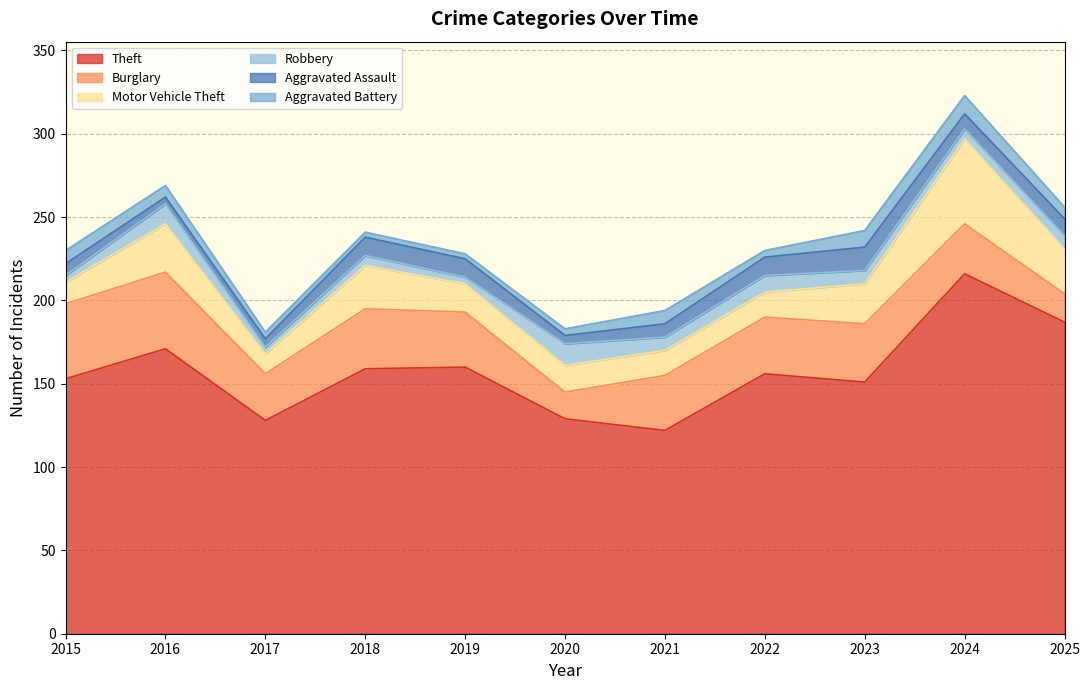

Where does the Robbery series first go above 8?

2016